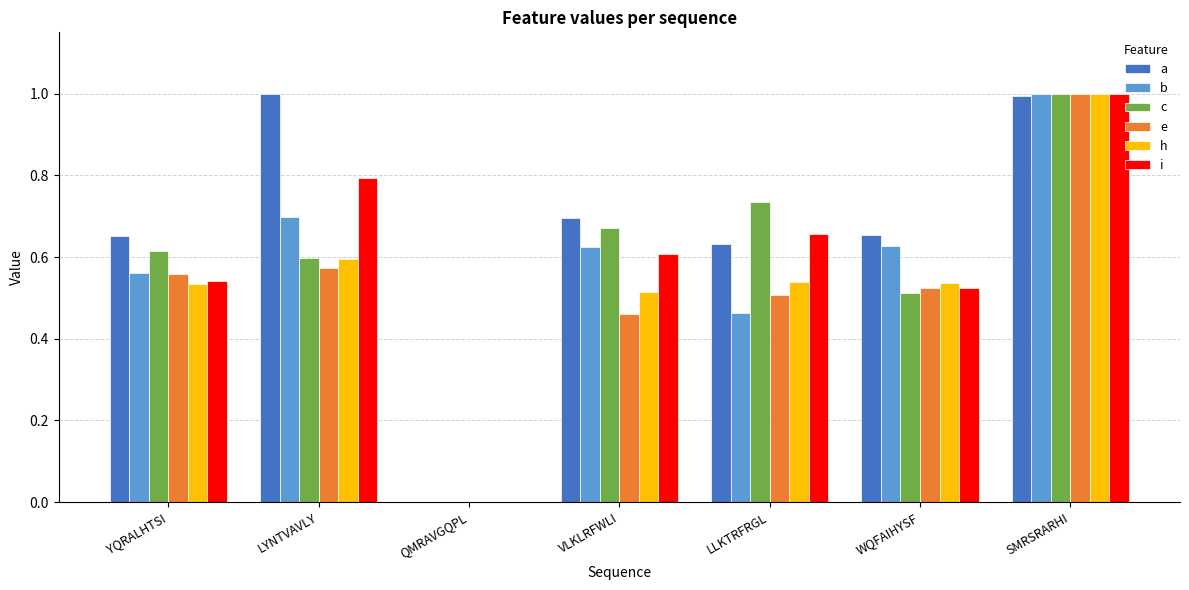

What is the sum of the b values at VLKLRFWLI and YQRALHTSI?

1.2